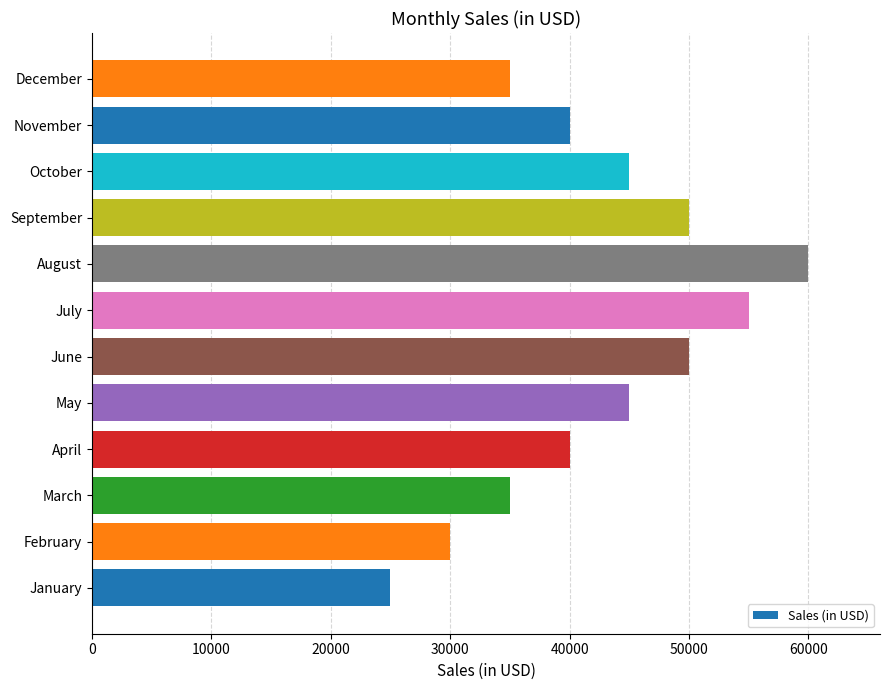

What is the approximate value at April, to the nearest 10?

40000